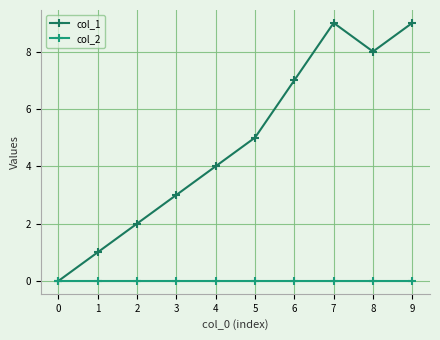

Reading right to left, extract all data points from this chart.

col_1: 9	8	9	7	5	4	3	2	1	0
col_2: 0	0	0	0	0	0	0	0	0	0